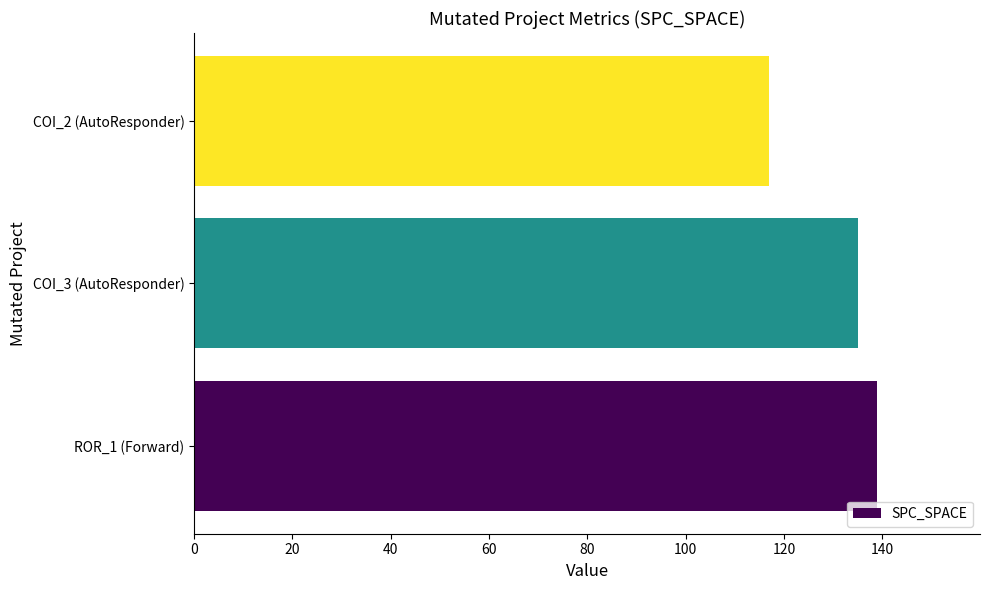

What is the sum of all values?

391